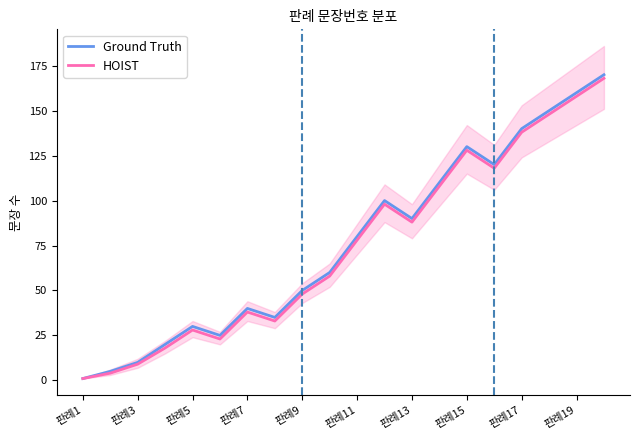

What is the difference between the maximum and minimum values in the HOIST series?

167